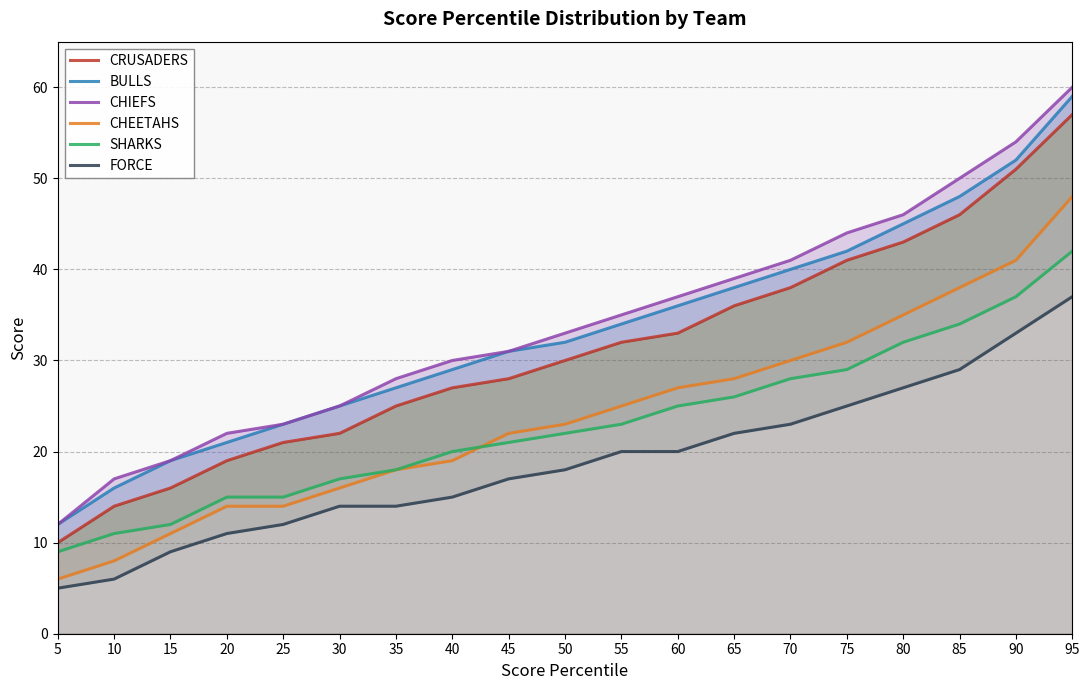

Which has a higher value, 20 or 55?

55